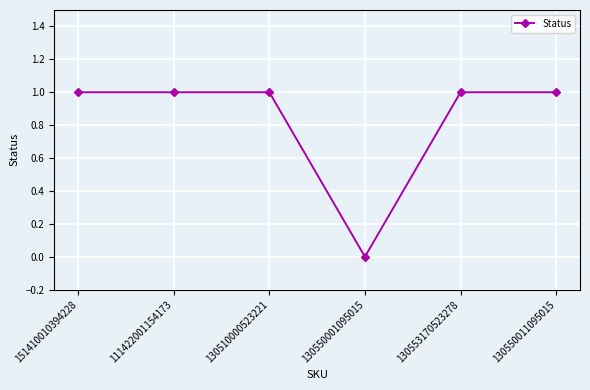

Reading right to left, extract all data points from this chart.

1	1	0	1	1	1